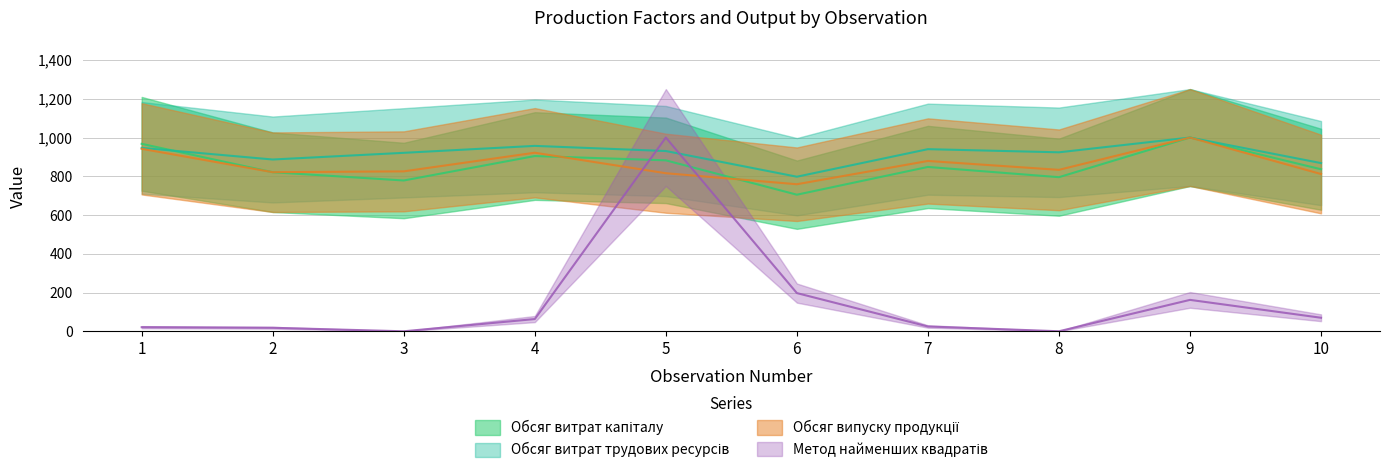

The Обсяг витрат капіталу series shows 795.4 at 8. True or false?

True